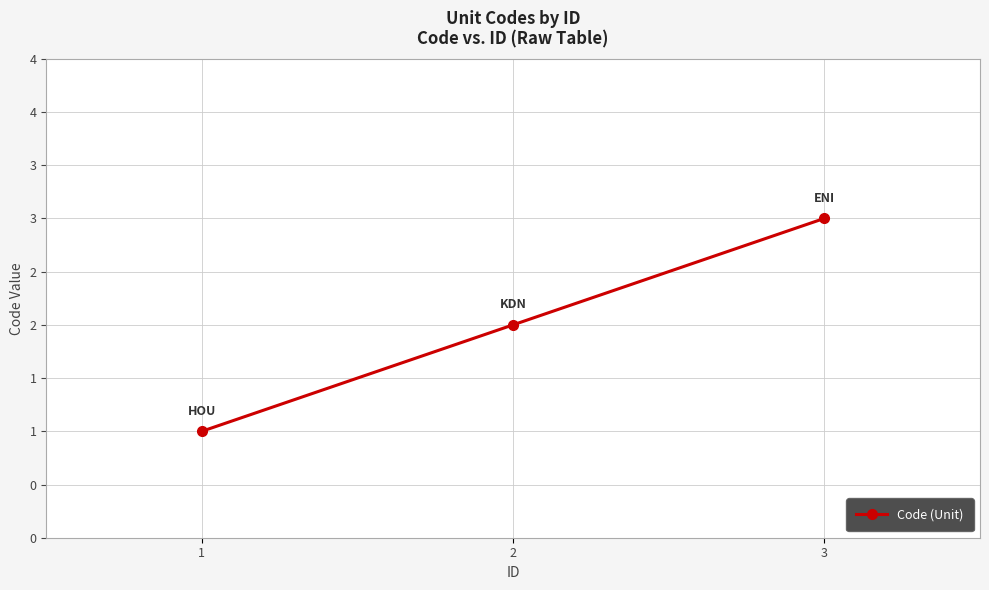

List the labels in order of value, smallest first.

1, 2, 3